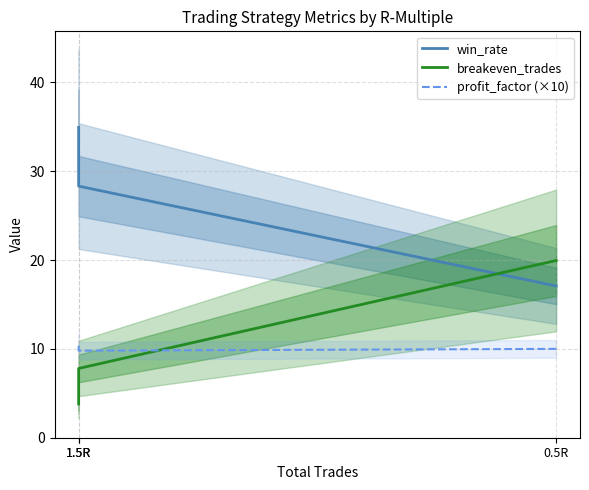

What is the minimum value for profit_factor (×10)?

9.8